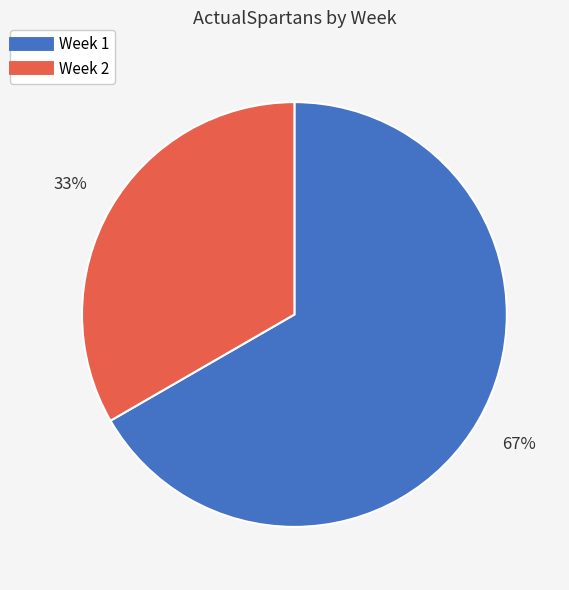

The Week 1 slice represents 54% of the pie. True or false?

False